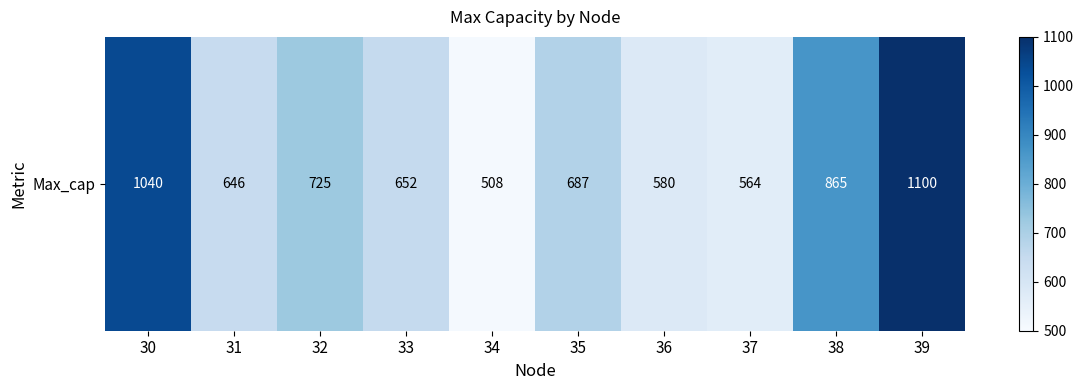

Rank the categories by value from lowest to highest.

34, 37, 36, 31, 33, 35, 32, 38, 30, 39